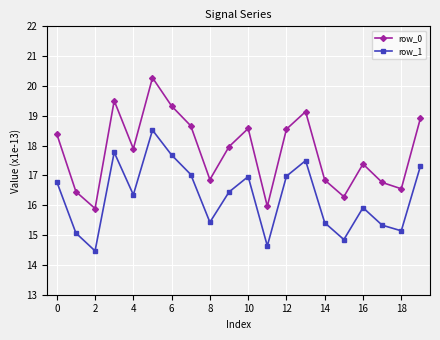

What is the value of the row_1 point at the 12th from the left?

14.6